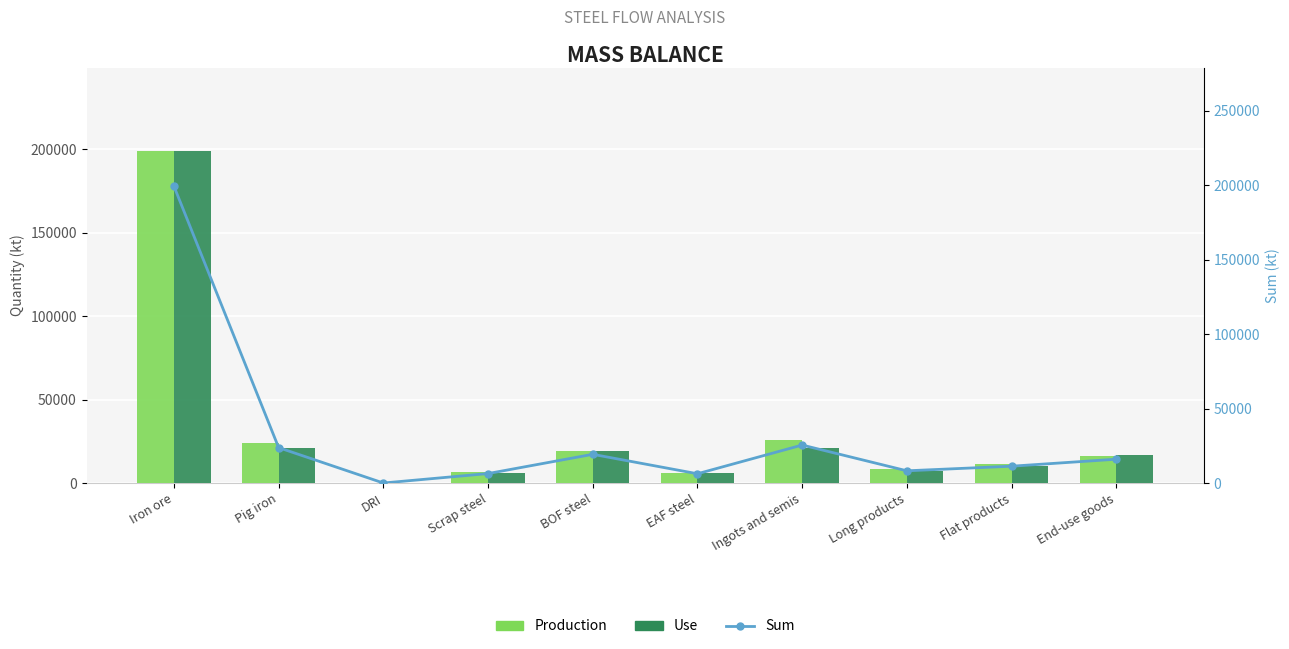

How many values in the Production series exceed 15991?

5